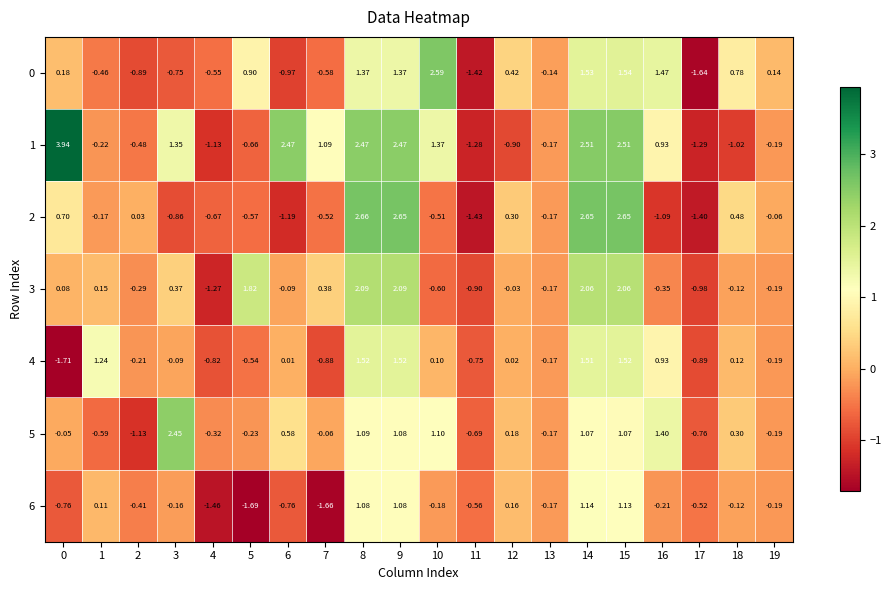

Is the value of 0 at 15 greater than the value of 6 at 0?

Yes